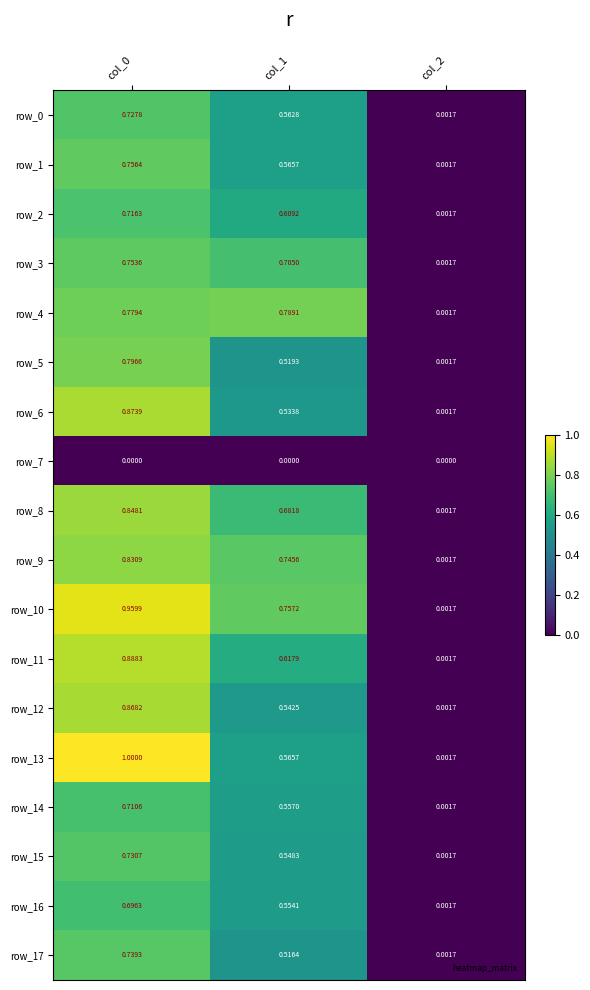

Is the value of row_2 at col_0 greater than the value of row_1 at col_1?

Yes